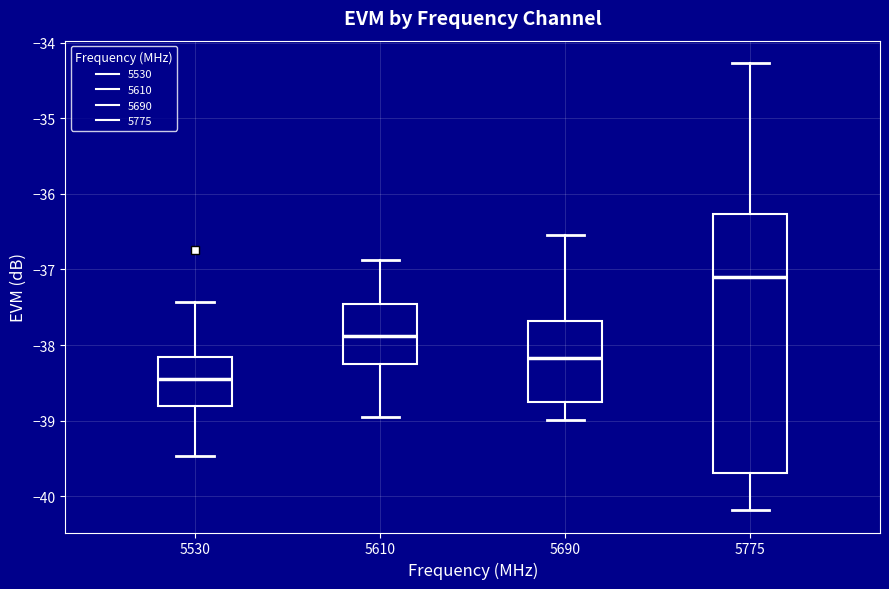

Reading left to right, transcribe this box plot: for each box, give where its median line is, the range the box spans, and where its two whiskers end, as read against the y-axis. The values are not printed on the chart, so give them approximately, as read against the axis.

5530: median -38.4, box -38.8 to -38.2, whiskers -39.5 to -37.4
5610: median -37.9, box -38.3 to -37.5, whiskers -38.9 to -36.9
5690: median -38.2, box -38.7 to -37.7, whiskers -39.0 to -36.5
5775: median -37.1, box -39.7 to -36.3, whiskers -40.2 to -34.3